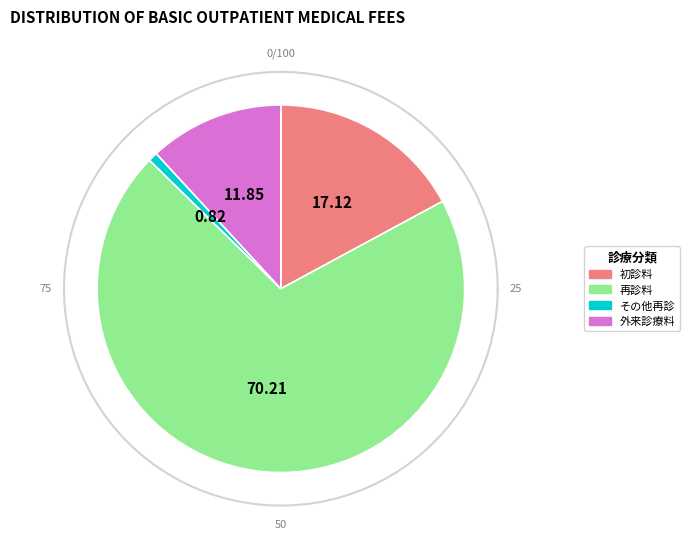

Which slice represents more than half of the pie?

再診料